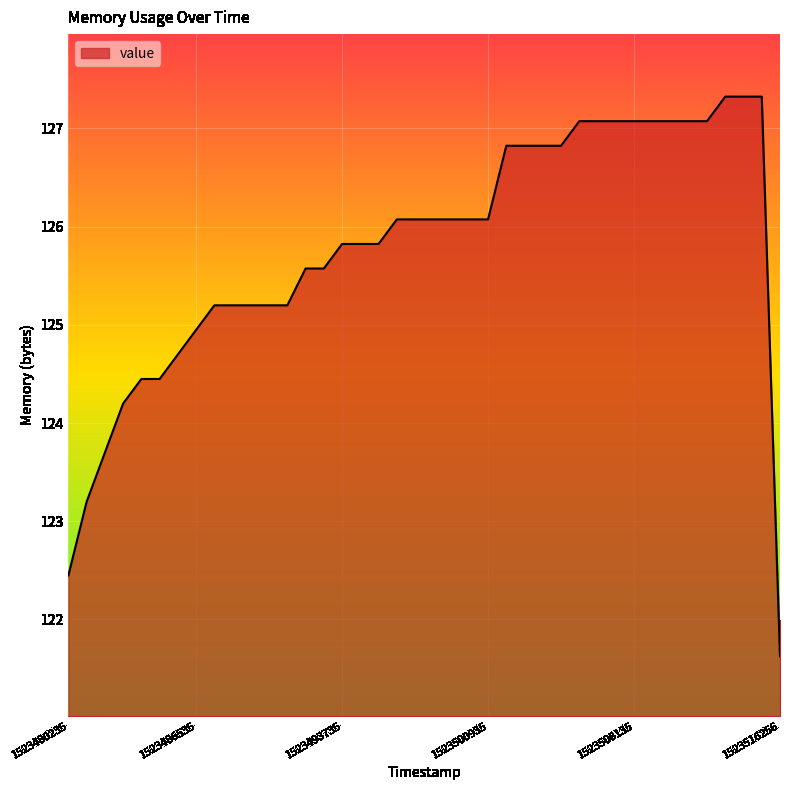

What is the greatest value displayed?

127.3